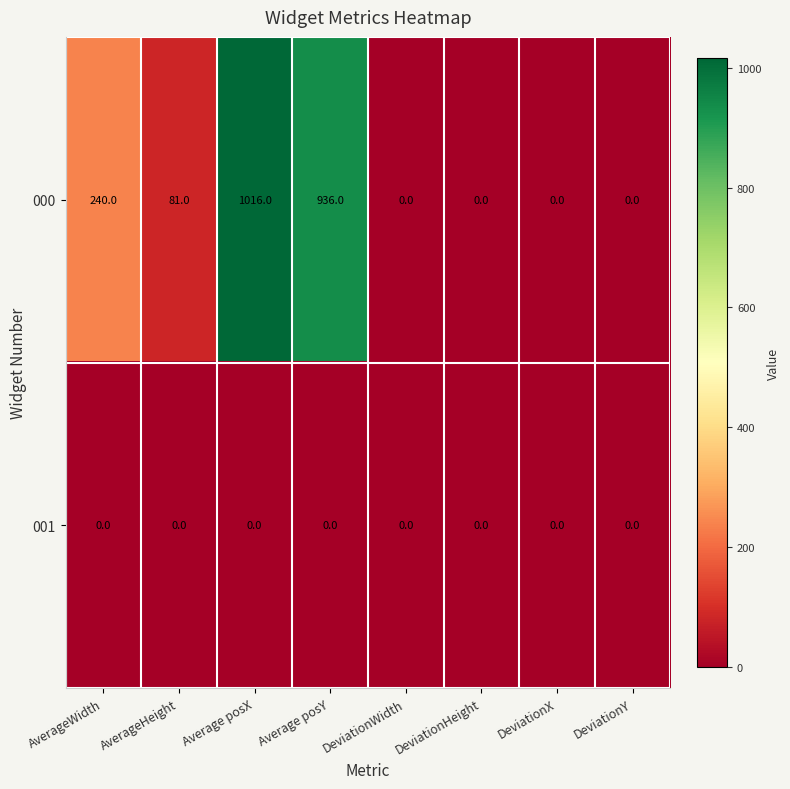

List the series in order of their peak value, highest first.

000, 001